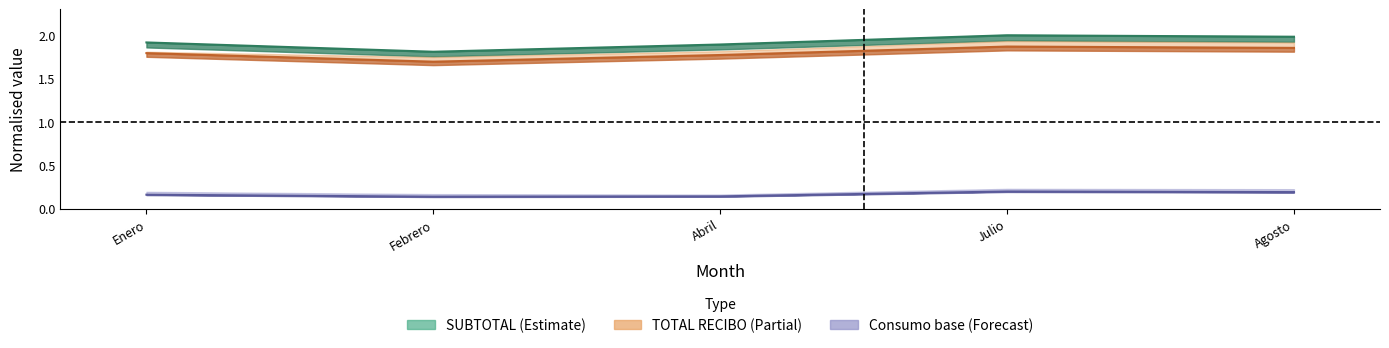

At which label is SUBTOTAL closest to 1?

Febrero